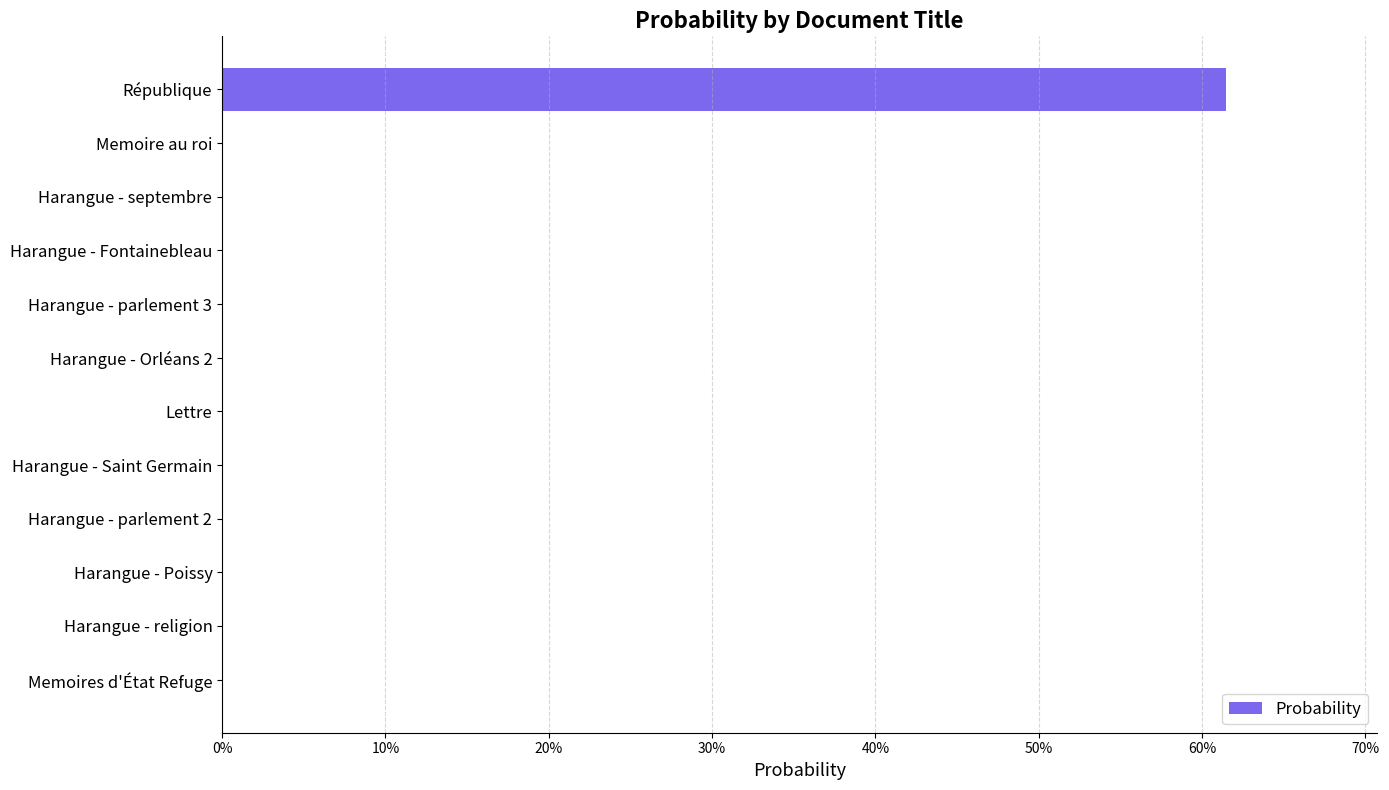

Are the bars horizontal?

Yes